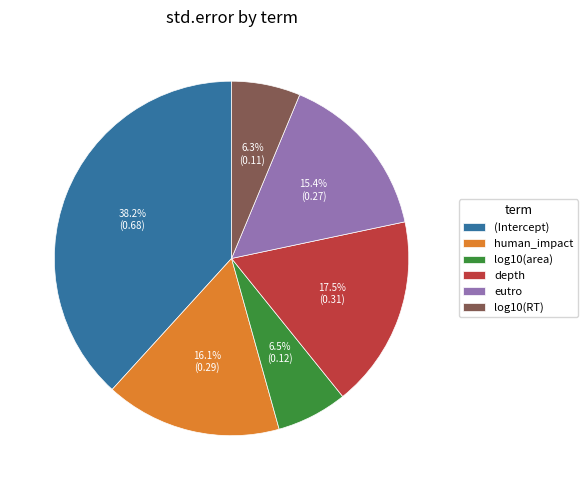

To the nearest percent, what is the average slice percentage?

17%